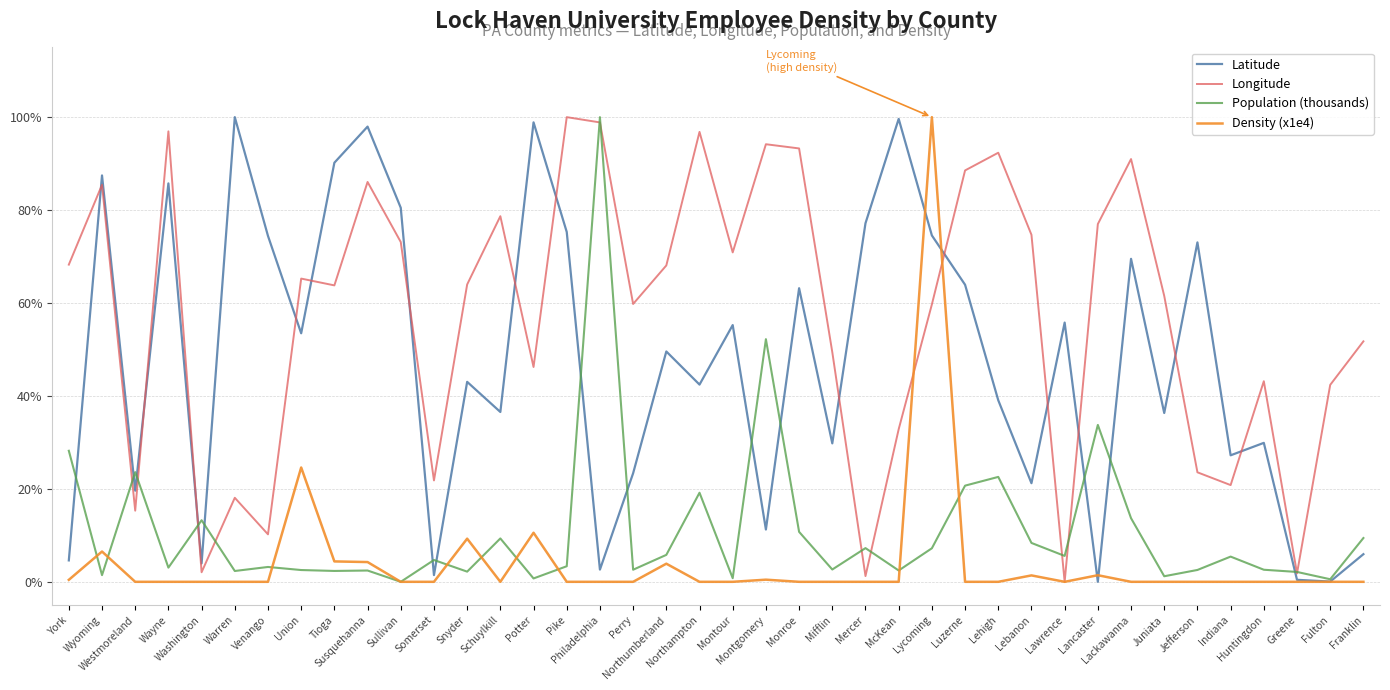

Is this an area chart (filled region under the line)?

No